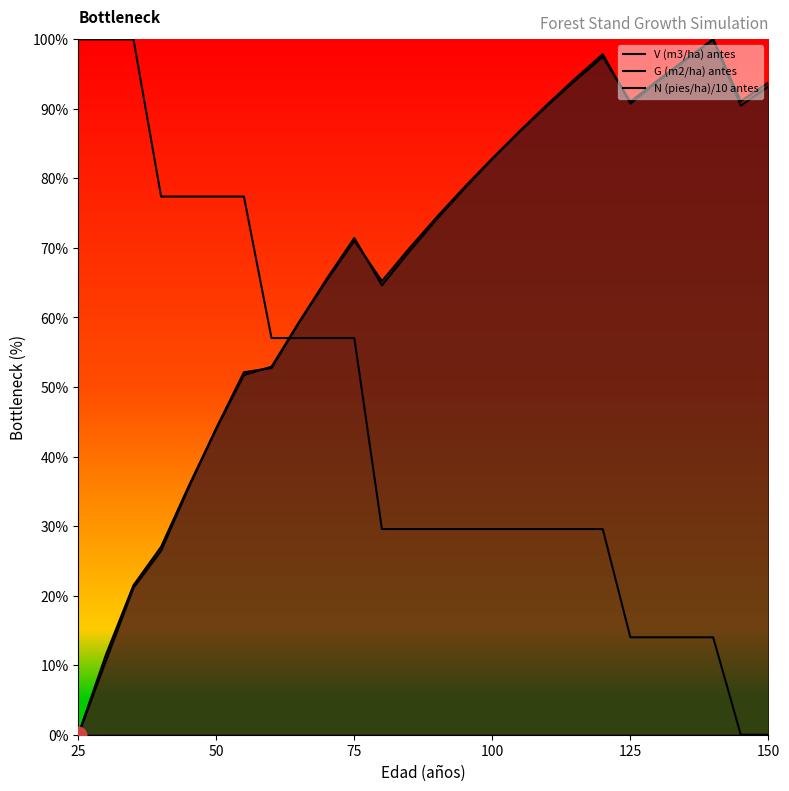

At which category does the chart reach its minimum across all series?

25